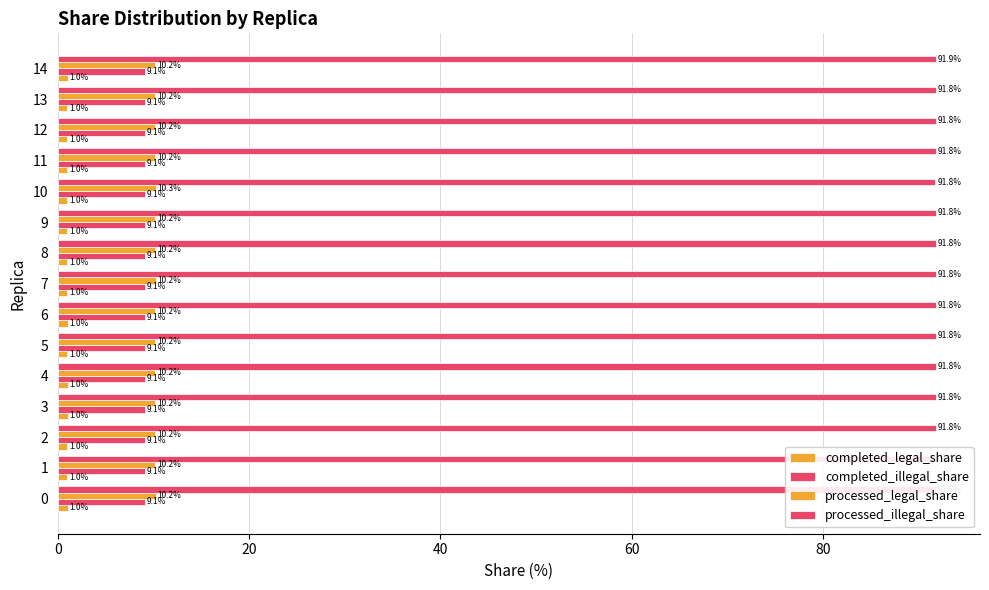

At 11, list the series in order from smallest to largest.

completed_legal_share, completed_illegal_share, processed_legal_share, processed_illegal_share